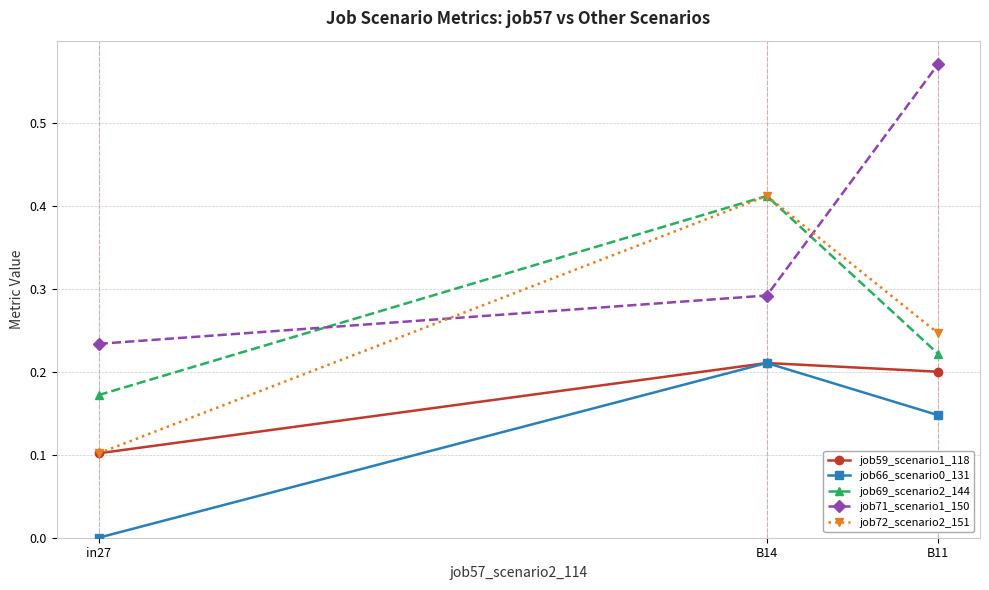

True or false: job72_scenario2_151 has a value of 0.4 at B11.

False